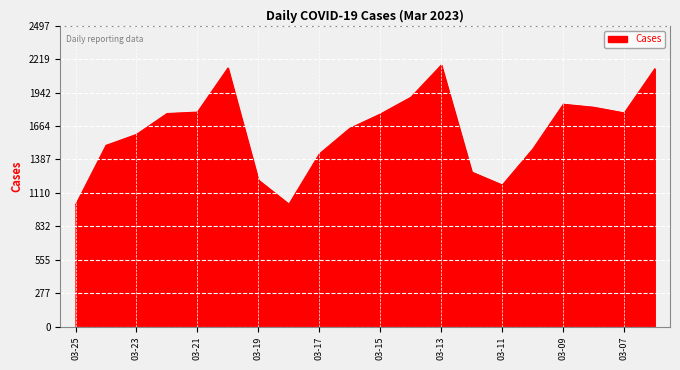

What is the difference between the maximum and minimum values?

1161